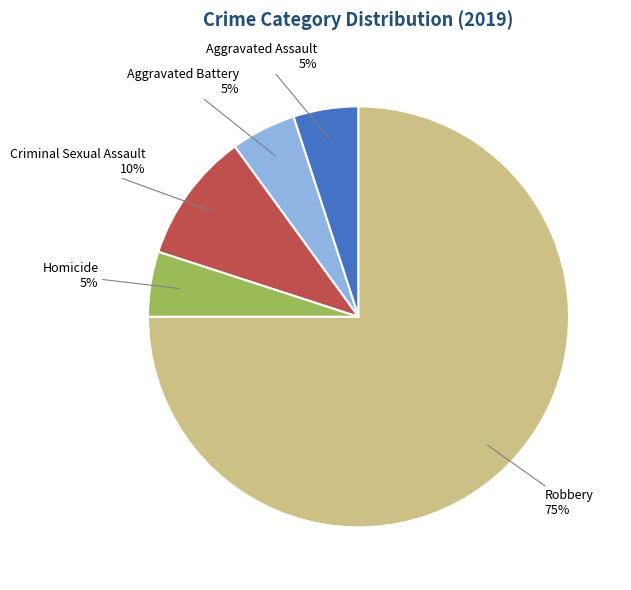

Does any single category account for the majority?

Yes